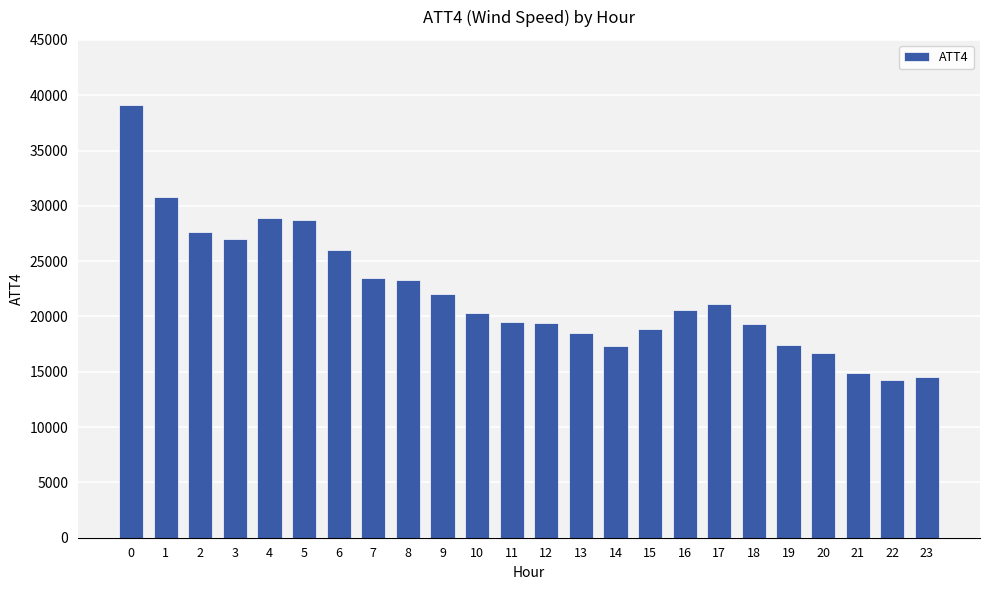

How many bars are there in total?

24